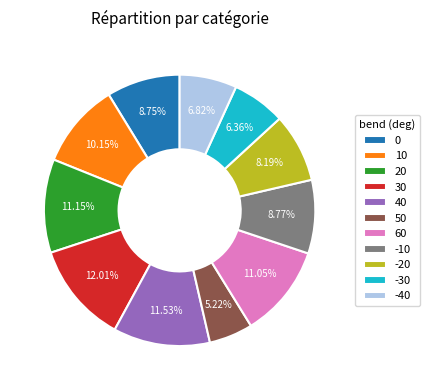

Approximately how many times larger is the value at 20 compared to -40?

1.6